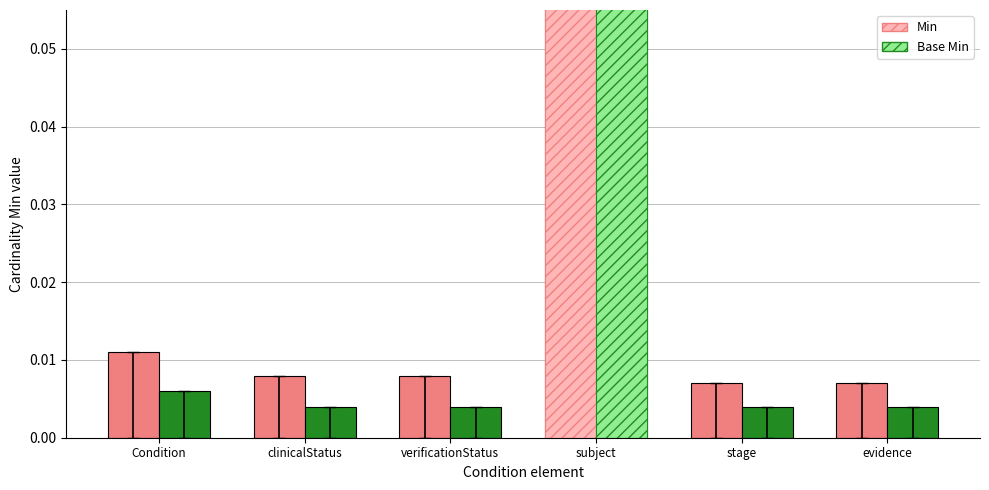

What position from the right is clinicalStatus?

5